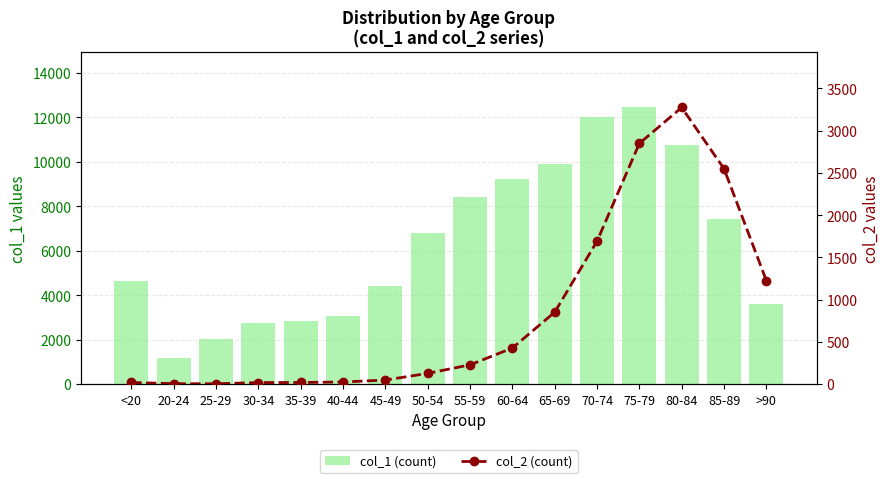

Read the col_2 (count) value at >90, to the nearest 50.

1200